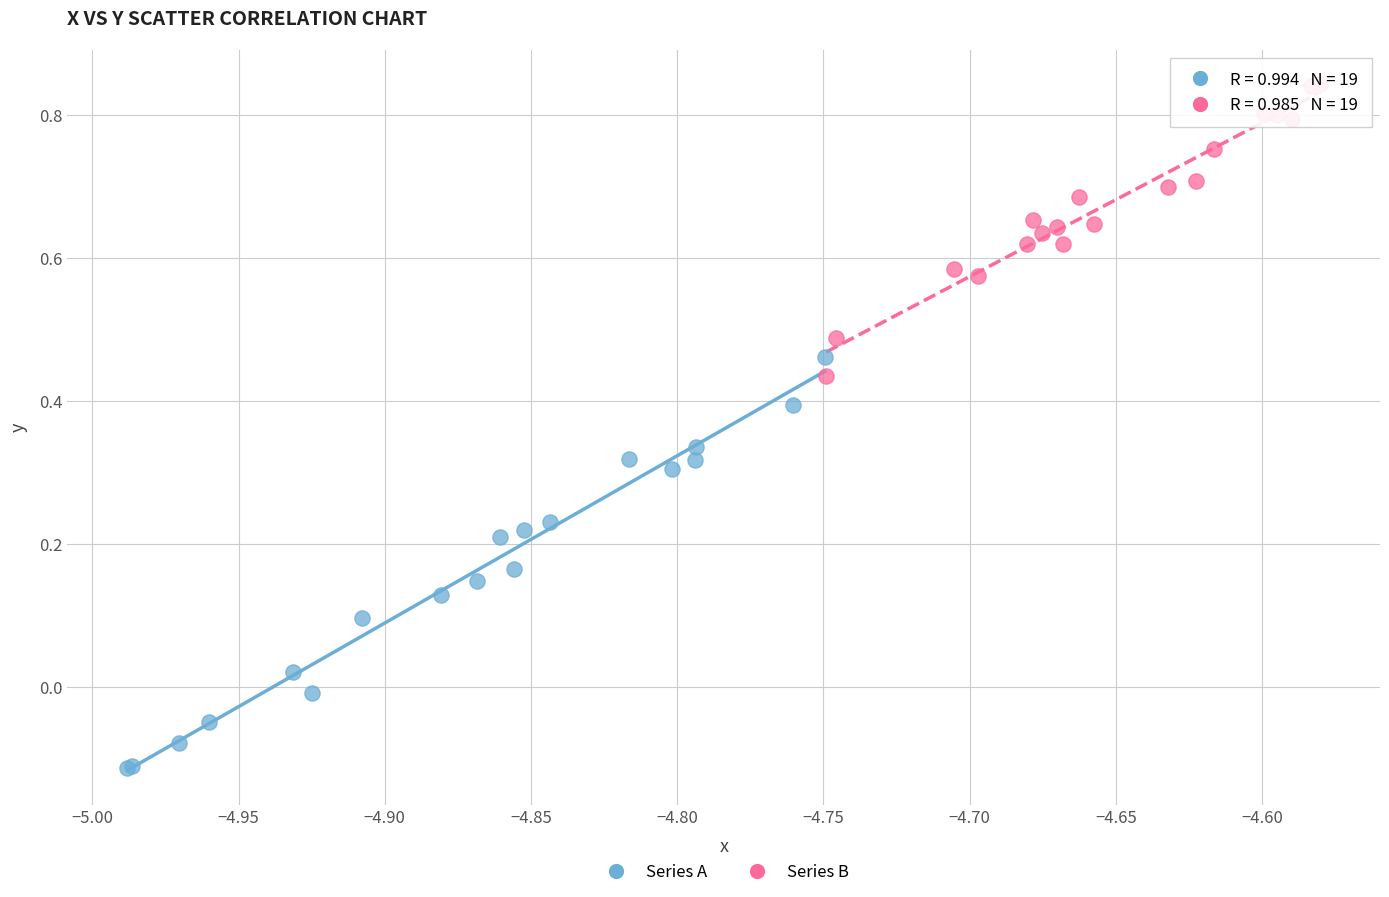

Which series has the largest Y range (max minus min)?

Series A